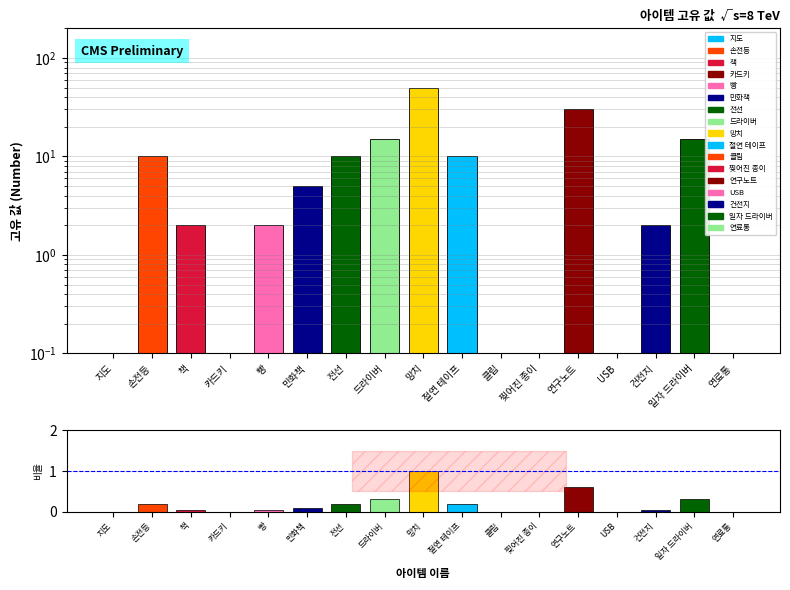

The value of 고유 값 at 빵 is 2.0. True or false?

True